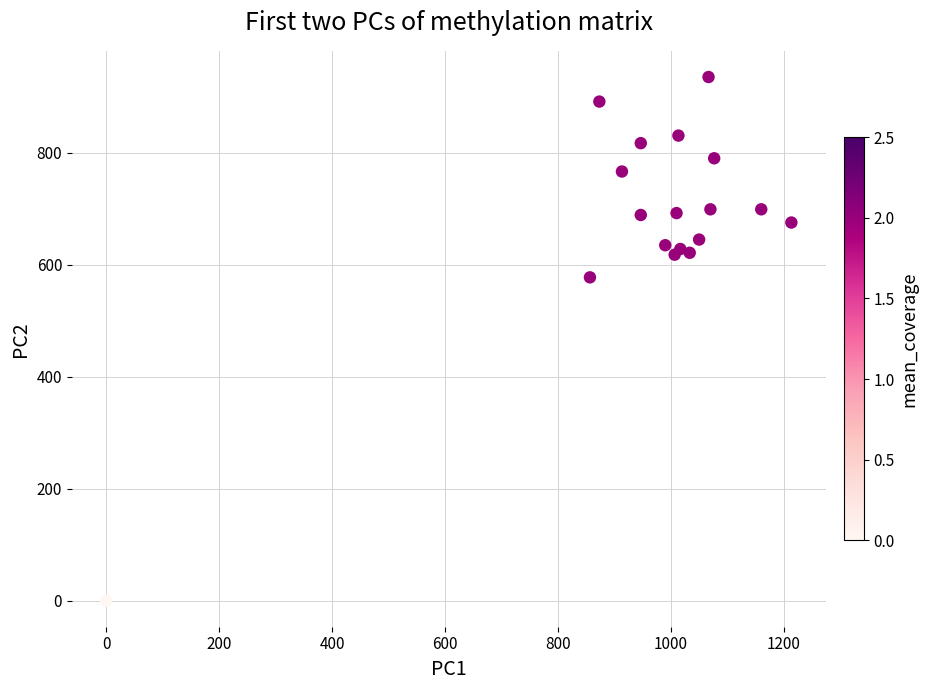

What Y value in the scatter plot is closest to 467?

577.1